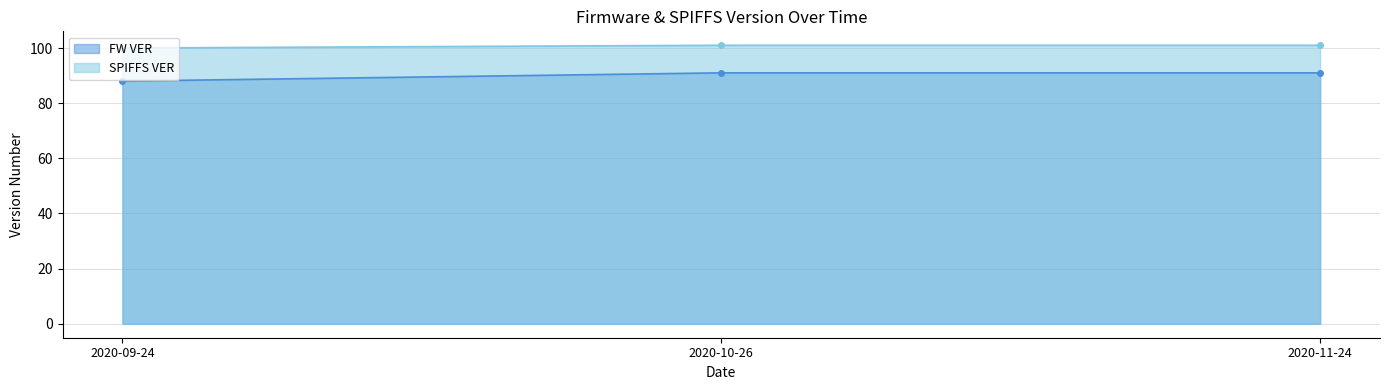

True or false: SPIFFS VER has a value of 100 at 2020-09-24.

True